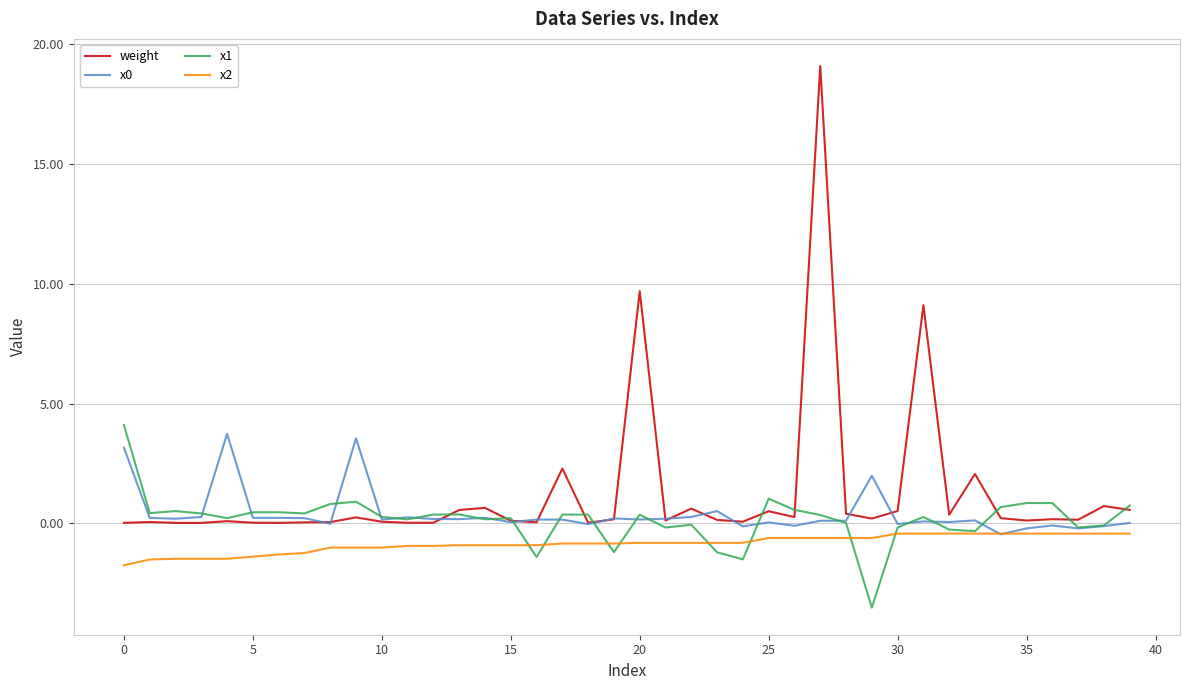

Which series has the largest range (max minus min)?

weight